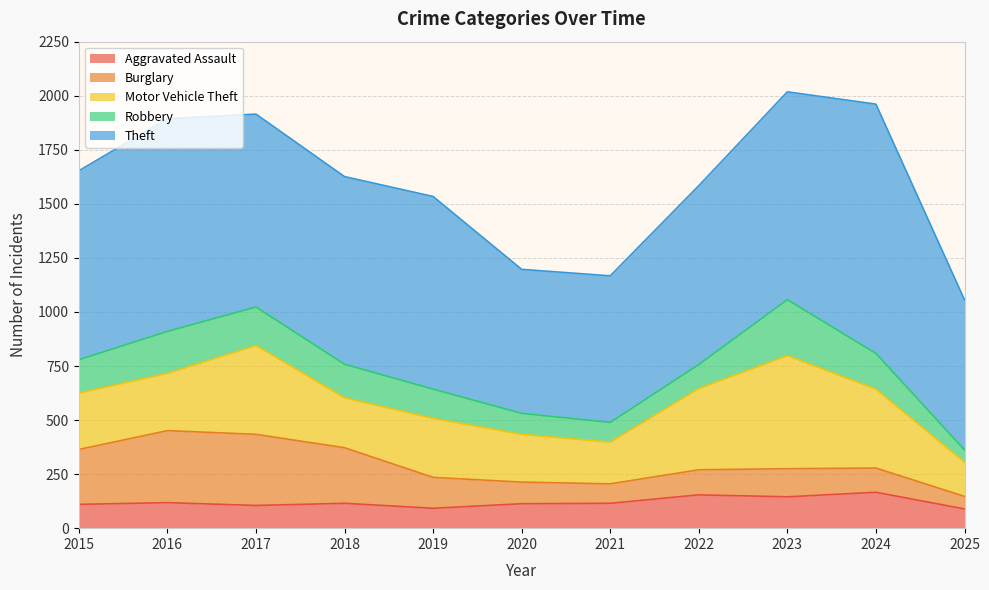

Between 2017 and 2020, which series saw the biggest shift?

Burglary